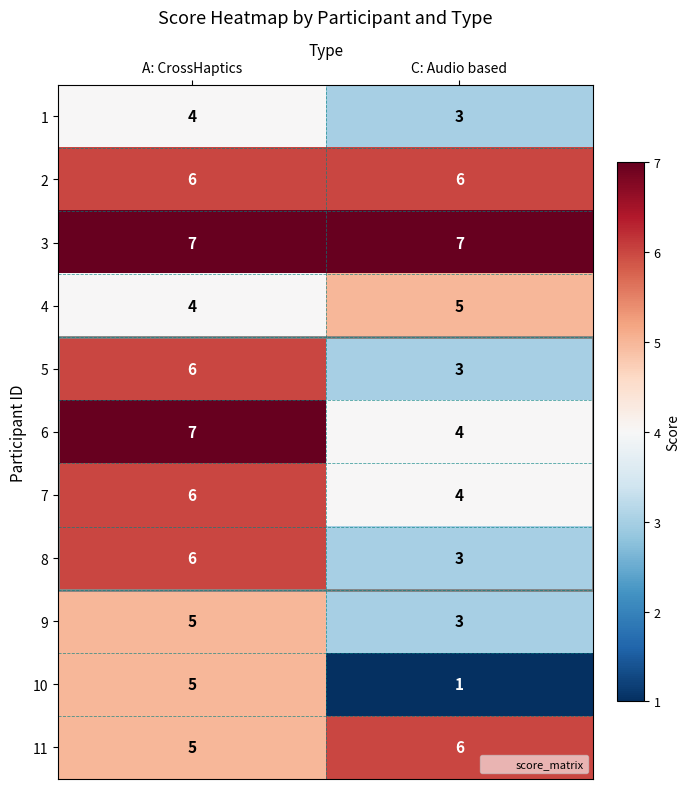

At which category is the sum across all series the highest?

A: CrossHaptics